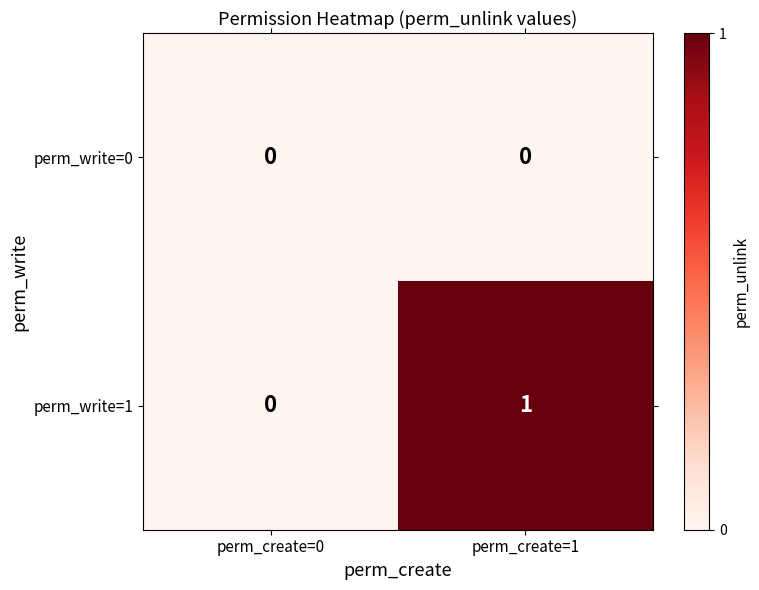

True or false: perm_write=1 has a value of 1 at perm_create=1.

True